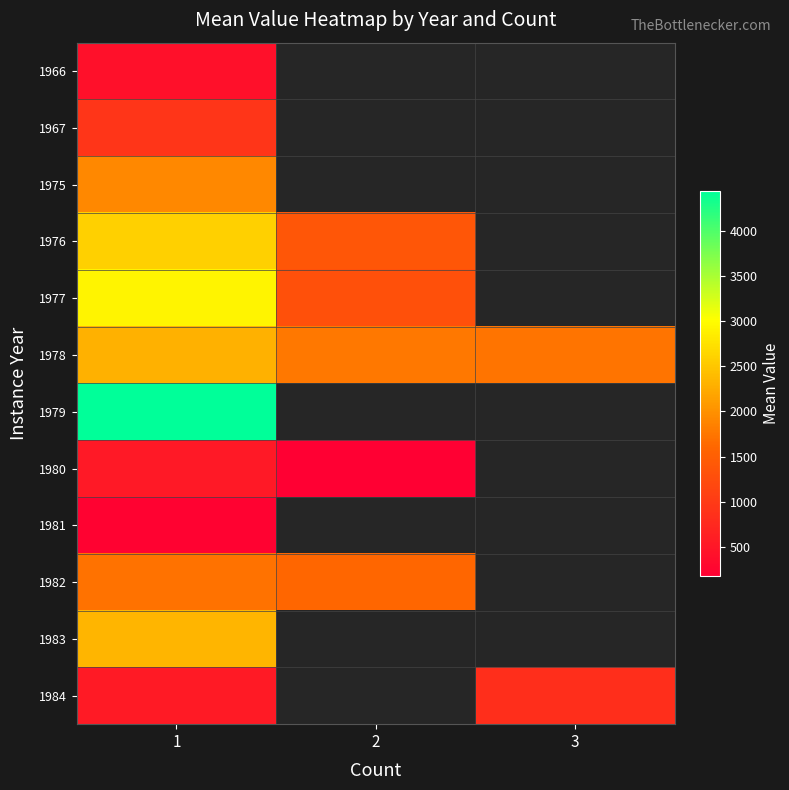

What is the spread (max minus min) of values at 3?

1735.7